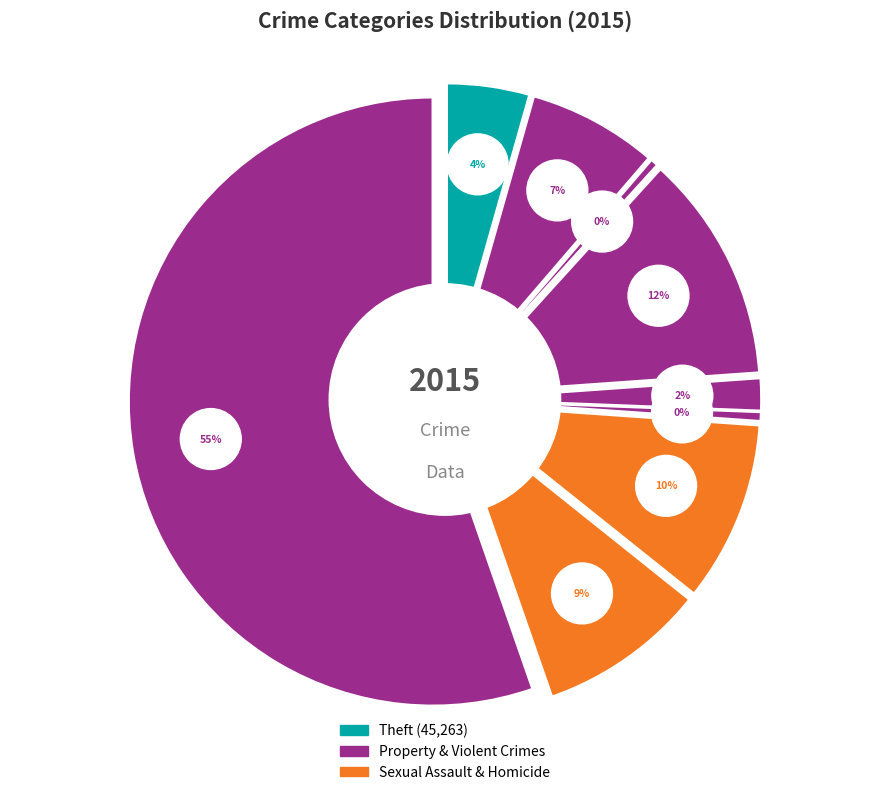

How much of the chart is everything except Criminal Sexual Assault?

98.3%